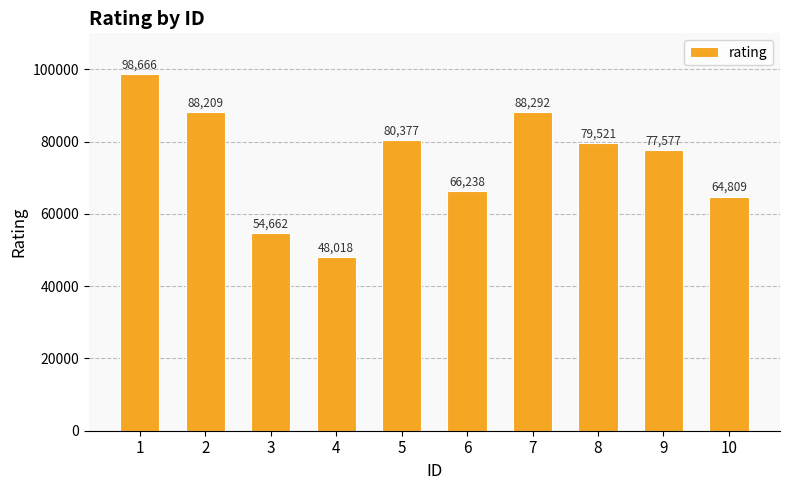

What is the value of the 7th bar from the left?

88292